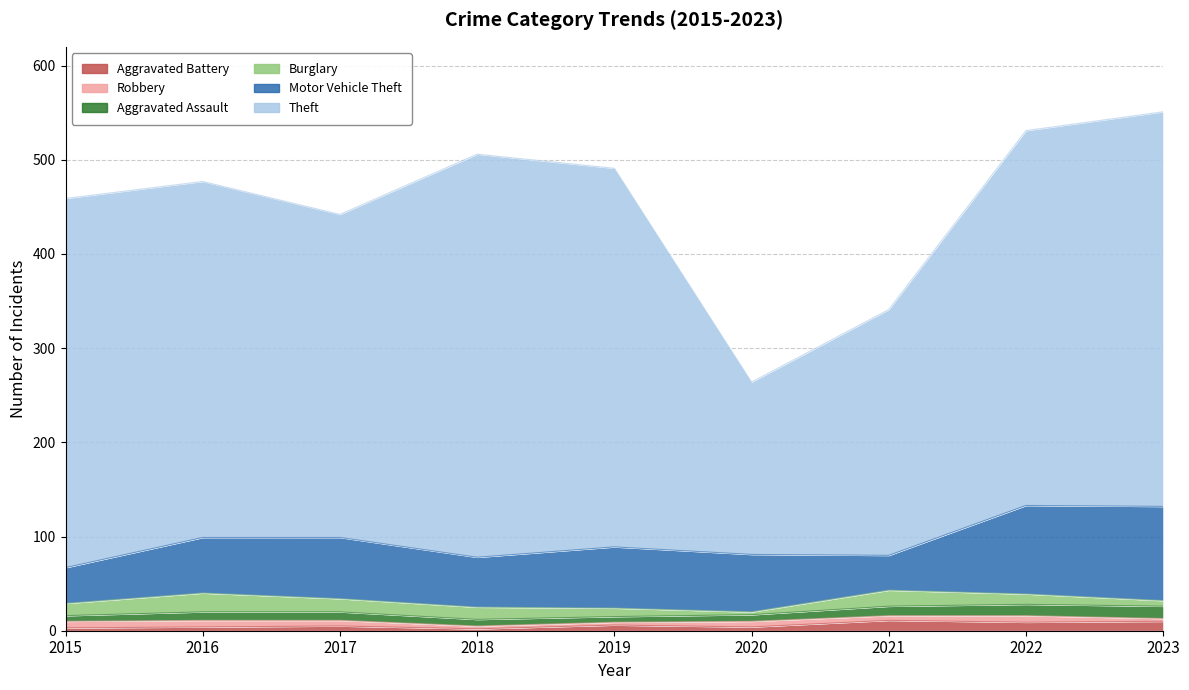

True or false: Aggravated Assault has a value of 10 at 2021.

True